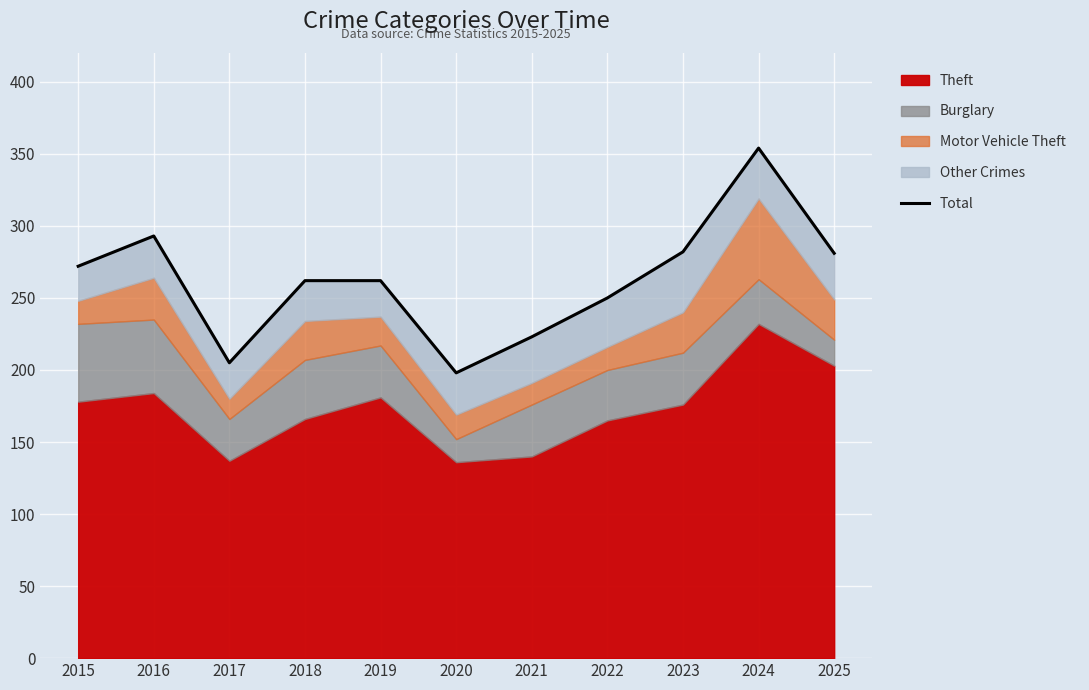

True or false: there are more than 0 points higher than both neighbors.

True